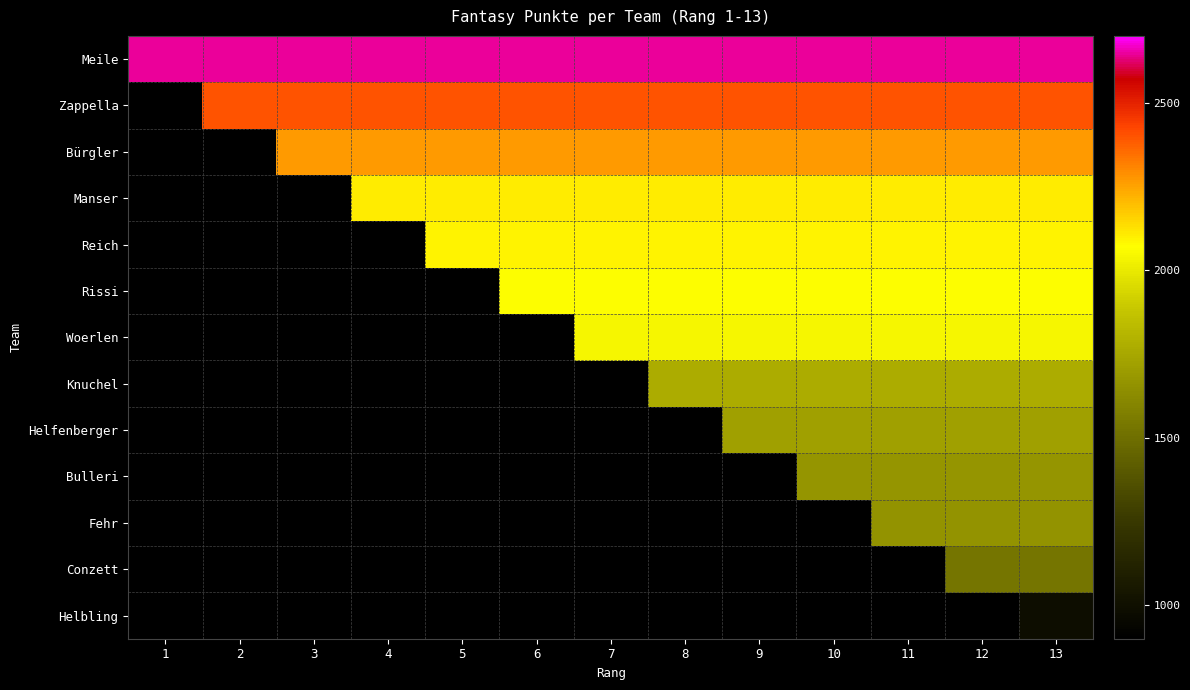

How many distinct data groups are displayed?

13